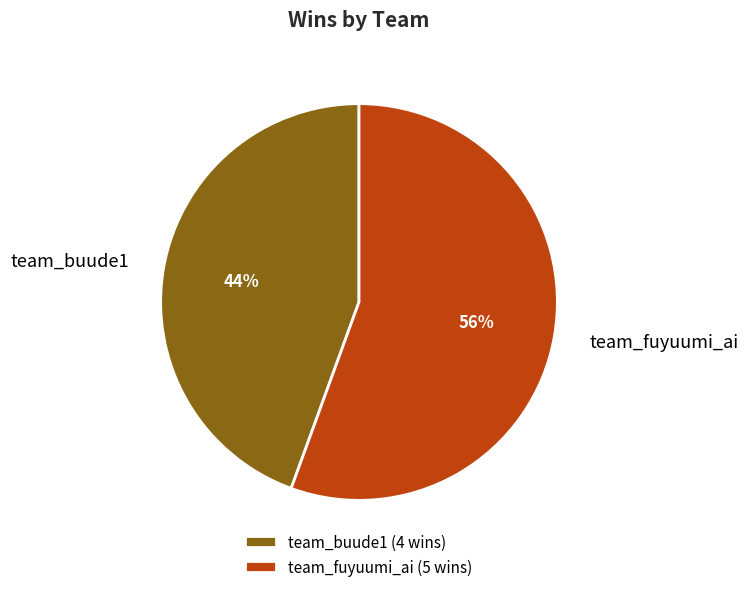

How many slices are in this pie chart?

2